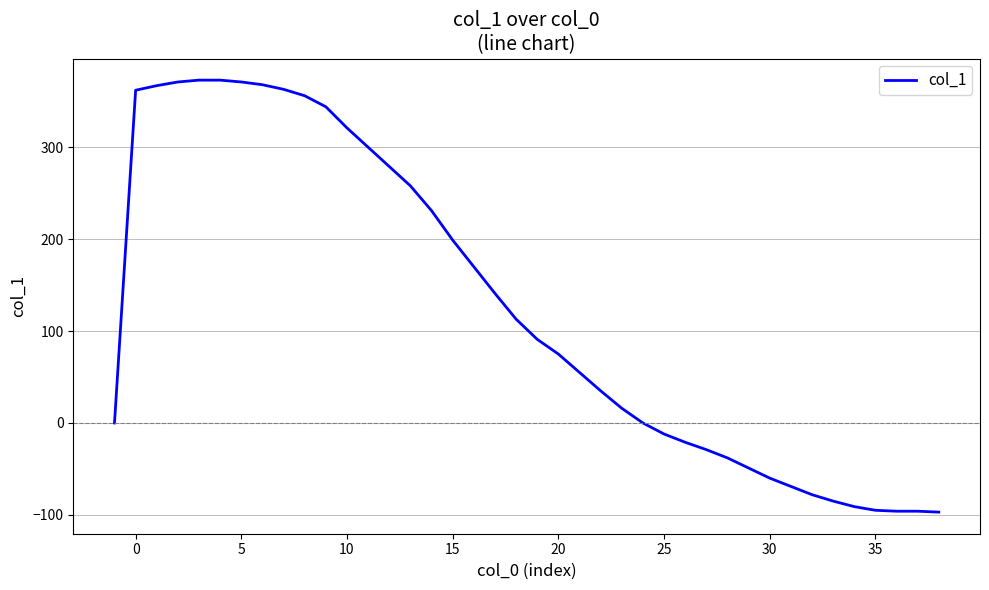

What is the greatest value displayed?

373